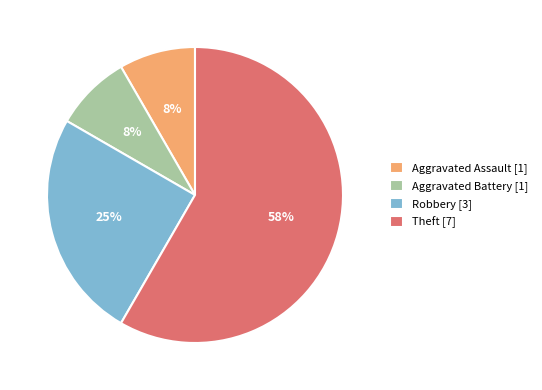

Does Theft account for over 50% of the chart?

Yes